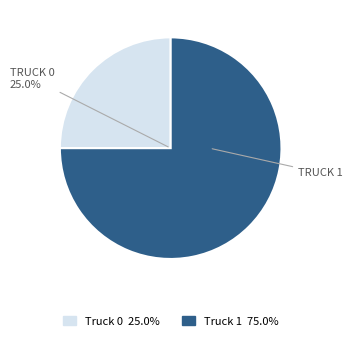

How many slices are in this pie chart?

2